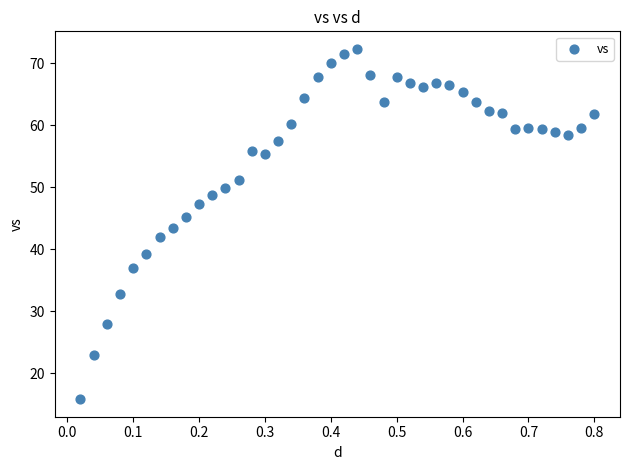

What is the range of Y values (max minus min)?

56.6